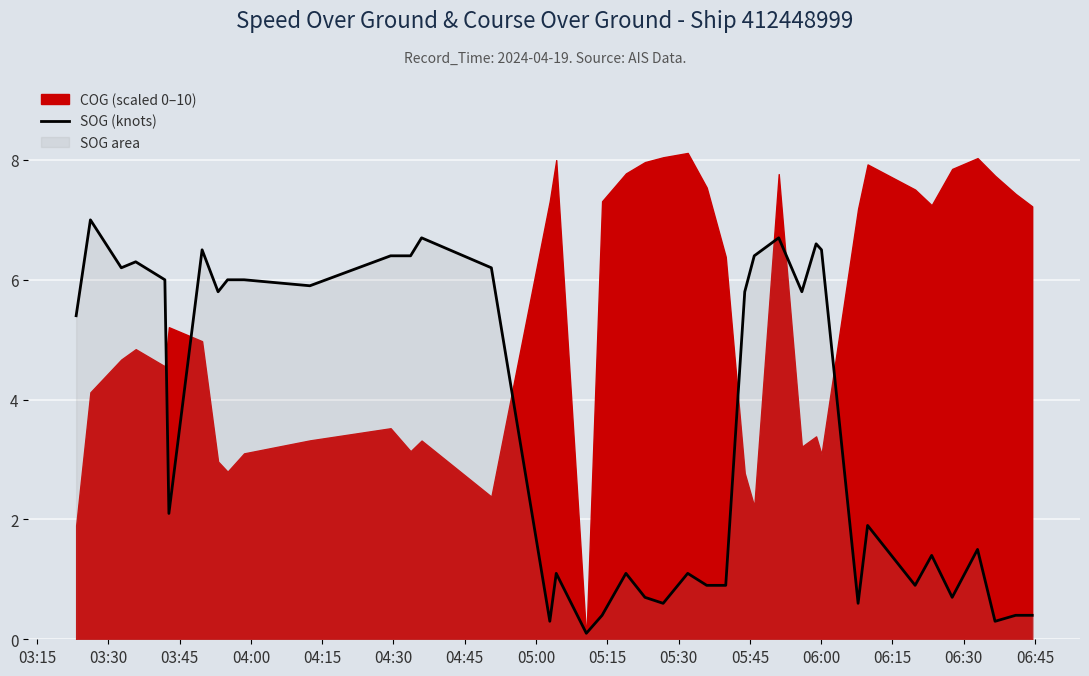

What is the highest value of the SOG (knots) series?

7.0